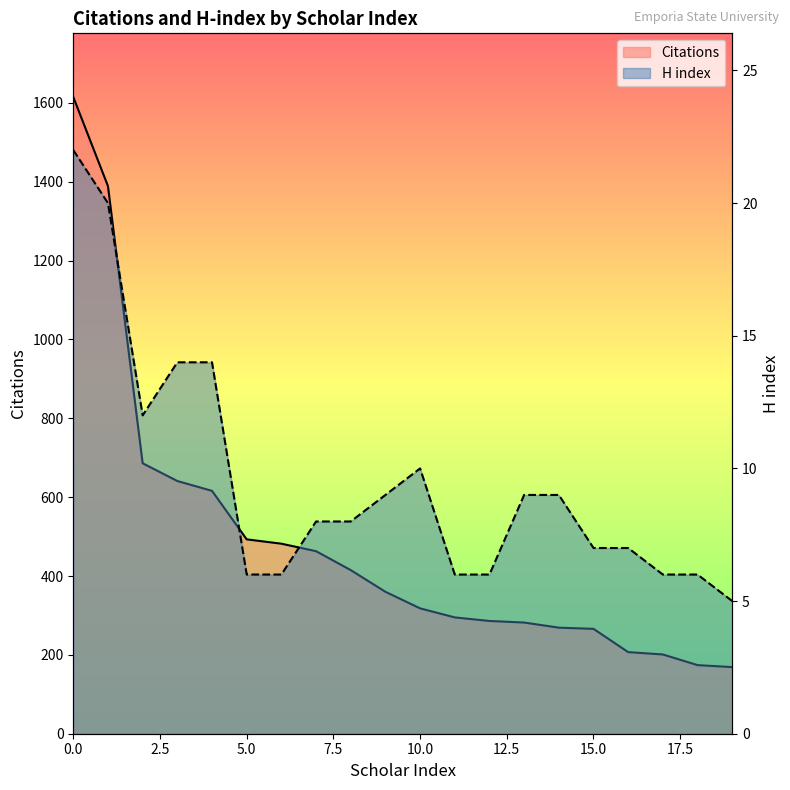

Reading right to left, extract all data points from this chart.

Citations: 169	174	201	207	266	269	282	286	295	318	360	415	463	482	493	616	641	686	1389	1615
H index: 5	6	6	7	7	9	9	6	6	10	9	8	8	6	6	14	14	12	20	22